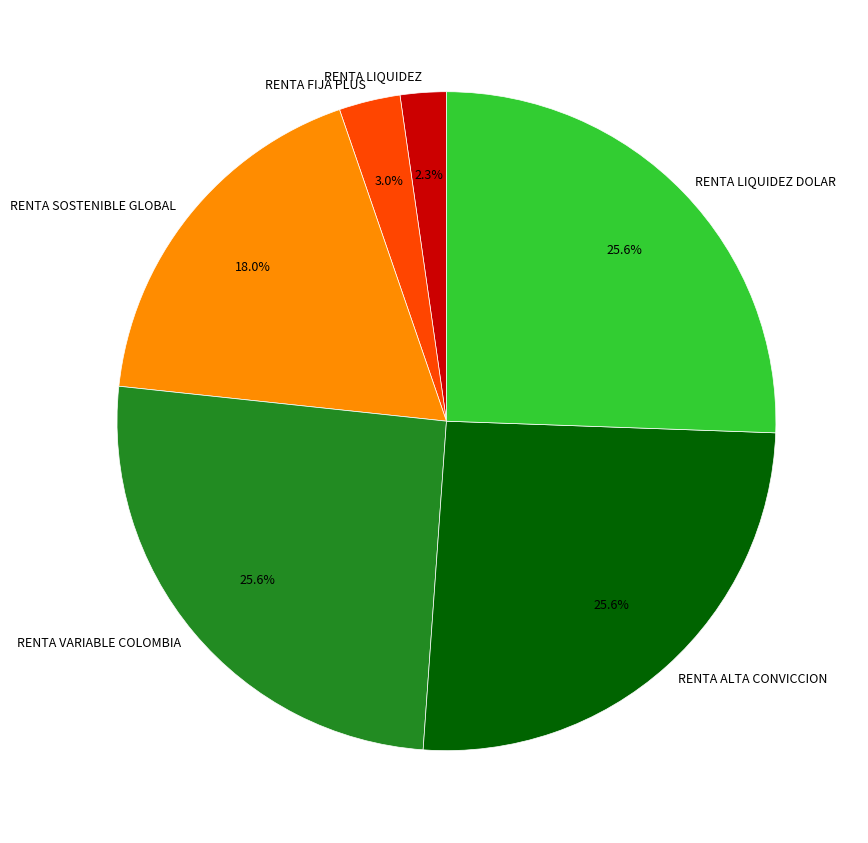

Which has a higher value, RENTA LIQUIDEZ or RENTA VARIABLE COLOMBIA?

RENTA VARIABLE COLOMBIA